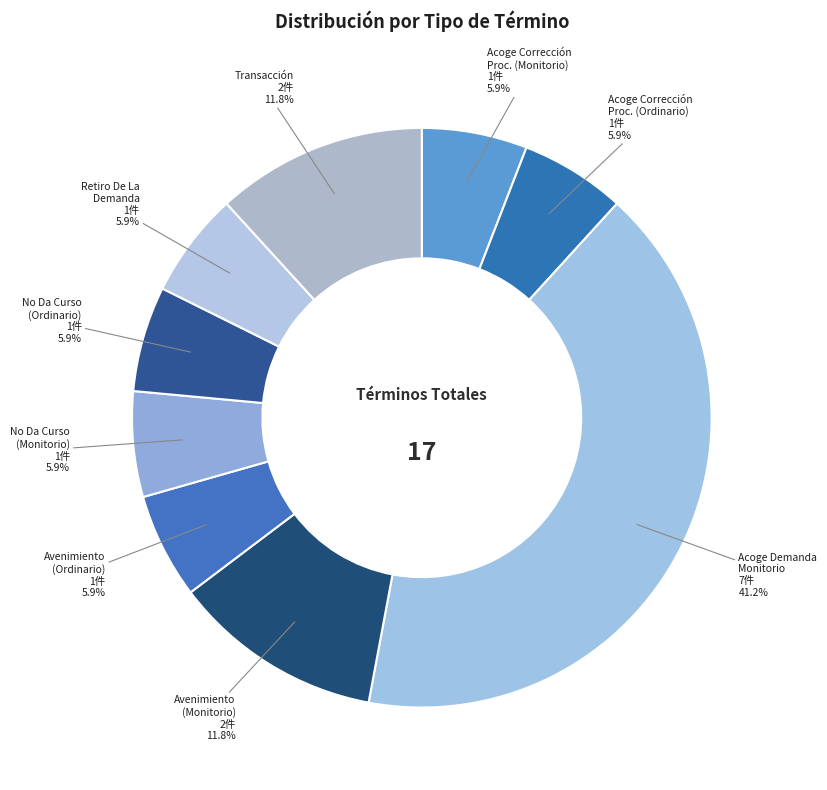

What is the largest slice in the pie chart?

Acoge Demanda Monitorio